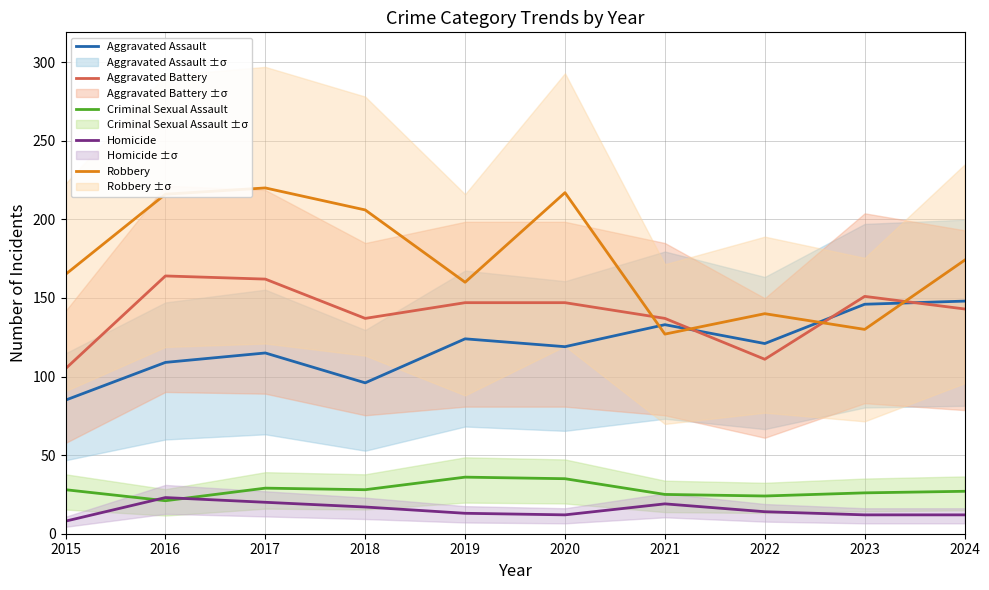

True or false: Aggravated Battery and Homicide cross at least once.

False